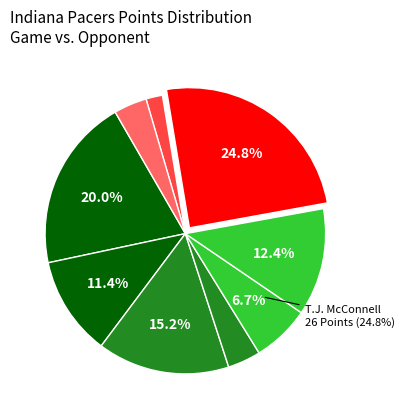

To the nearest percent, what is the difference between the largest and smallest slice percentages?

23%